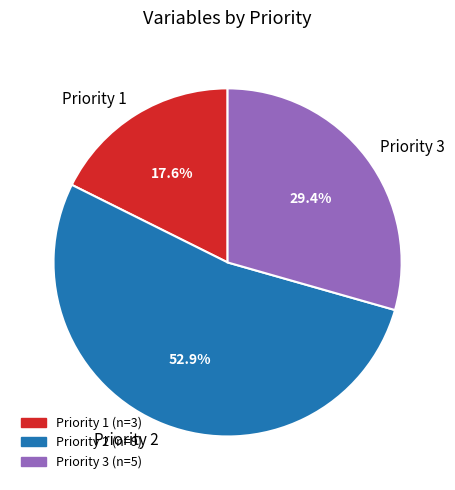

Which has a higher value, Priority 3 or Priority 2?

Priority 2